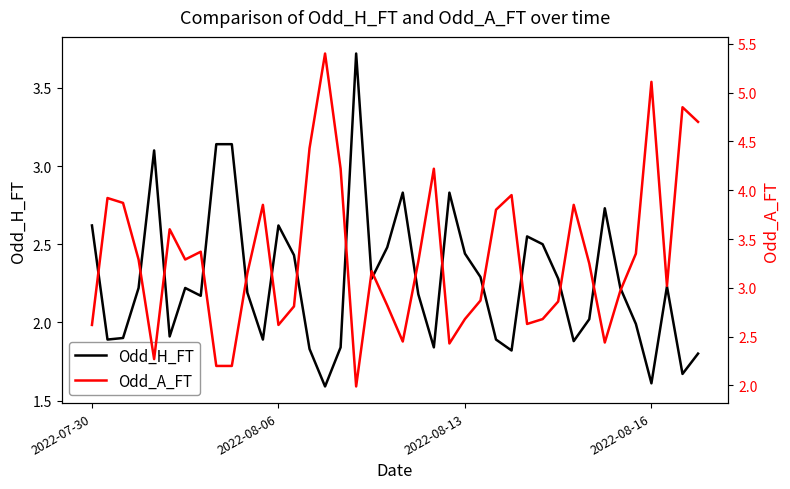

How many times do Odd_A_FT and Odd_H_FT cross each other?

12